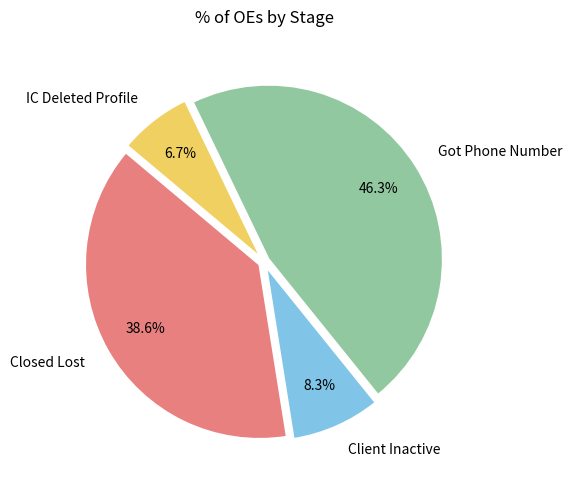

Which category has the smallest portion of the pie?

IC Deleted Profile